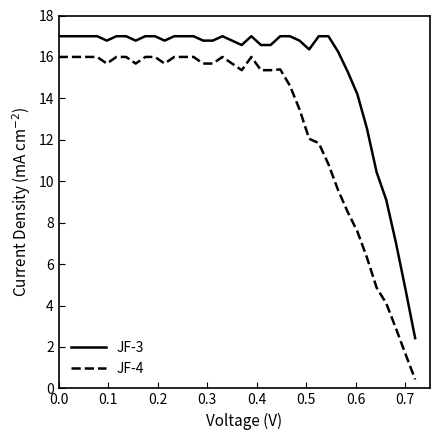

What is the difference between the maximum and minimum values in the JF-3 series?

14.6